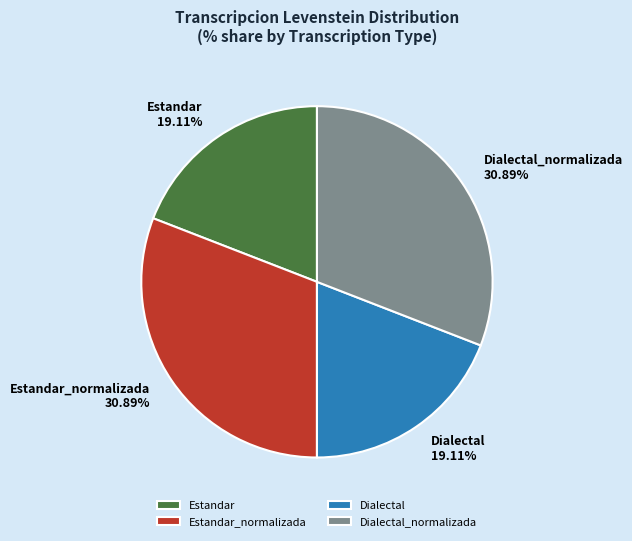

To the nearest percent, what portion does Dialectal represent?

19%